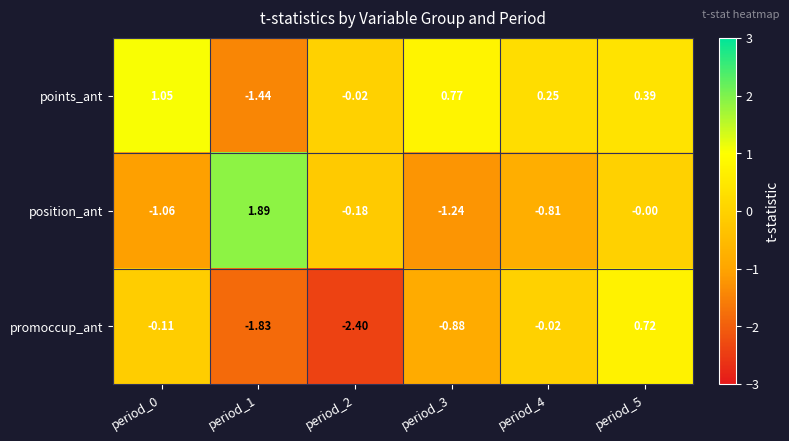

Rank the series by their average value, from lowest to highest.

promoccup_ant, position_ant, points_ant